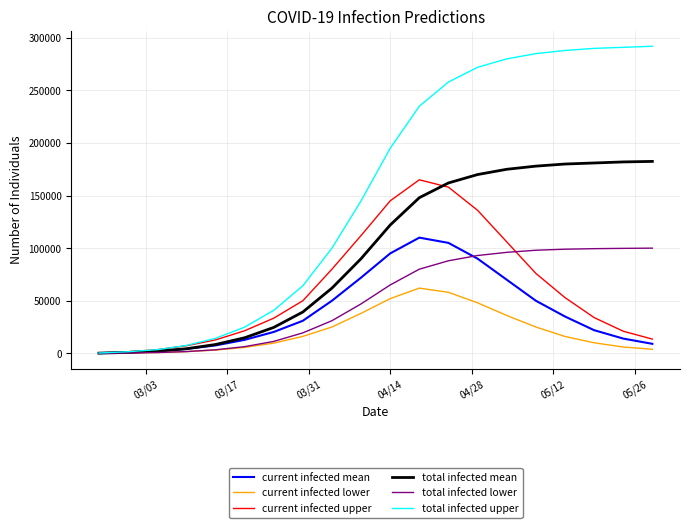

What is the greatest value displayed?

292000